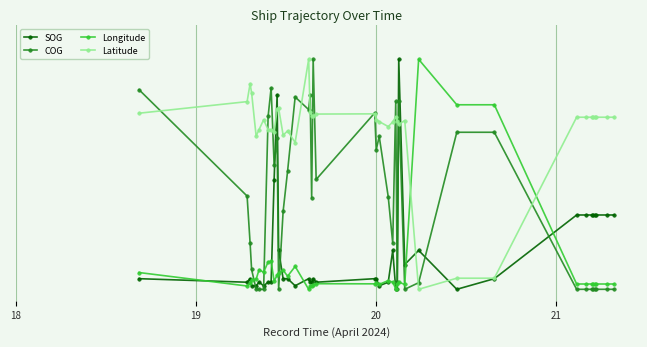

What are all the series names shown in the legend?

SOG, COG, Longitude, Latitude